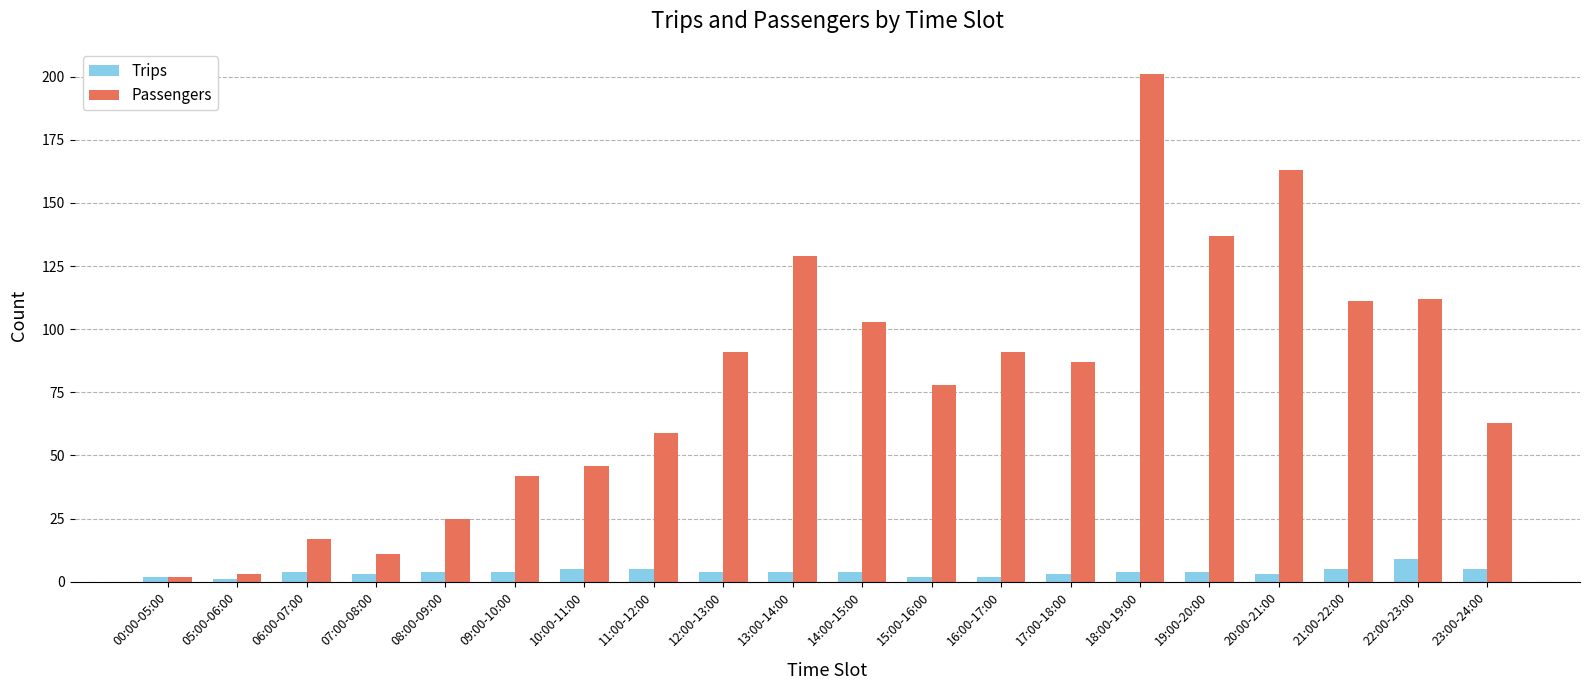

Which series has the largest total across all categories?

Passengers